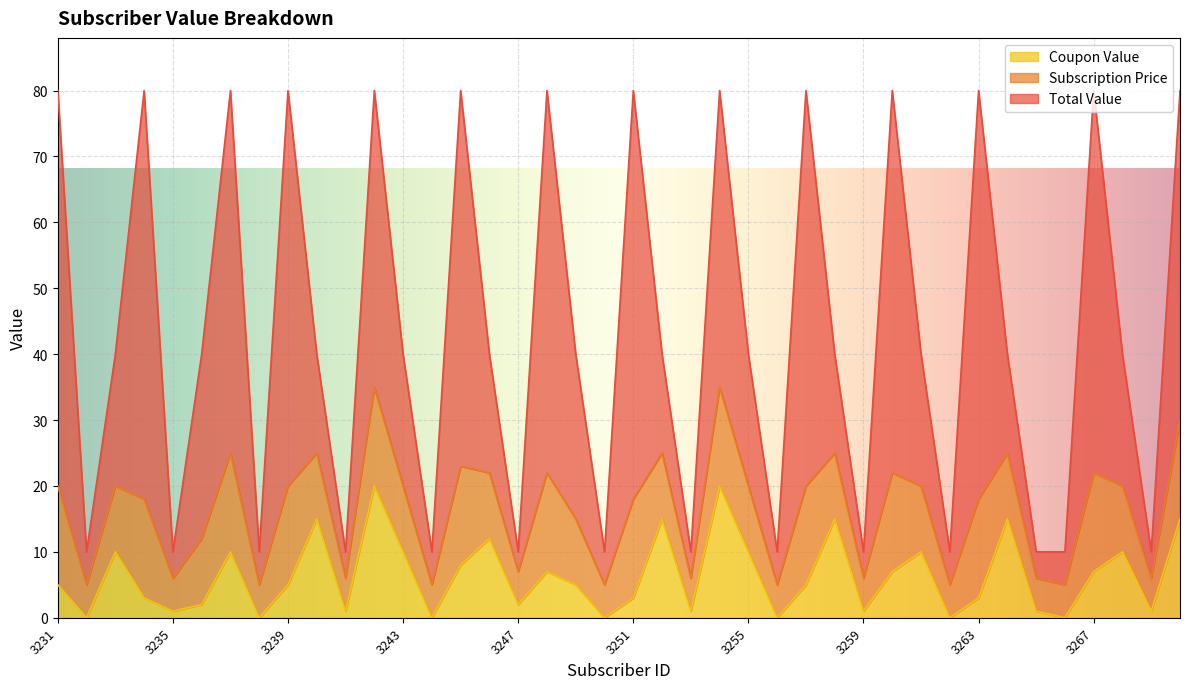

Which category has the highest value across all series?

3231